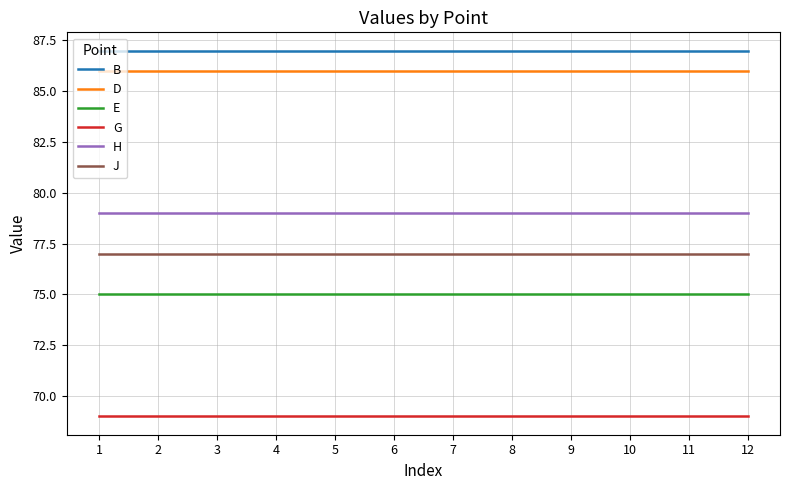

What is the spread (max minus min) of values at 7?

18